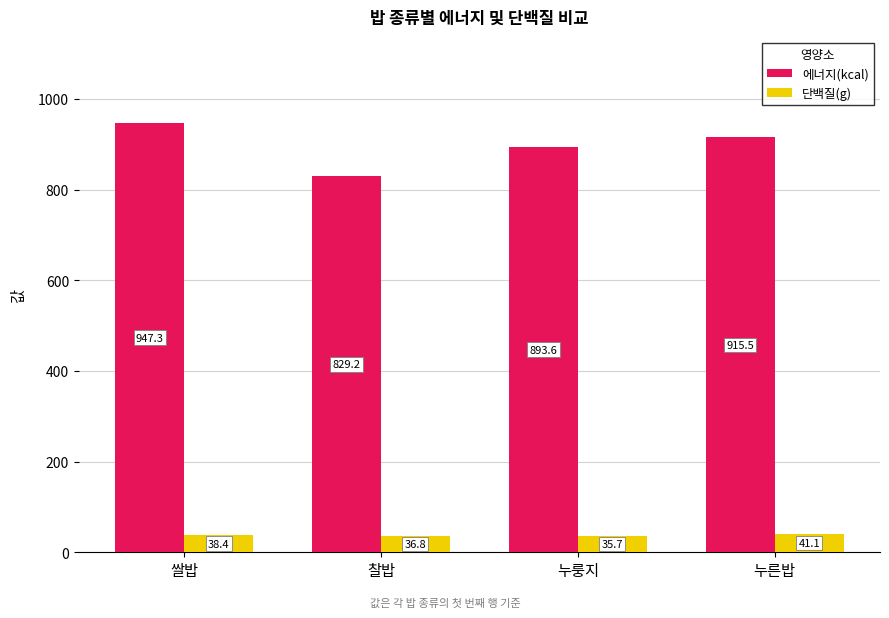

List the series in order of their overall mean, highest first.

에너지(kcal), 단백질(g)